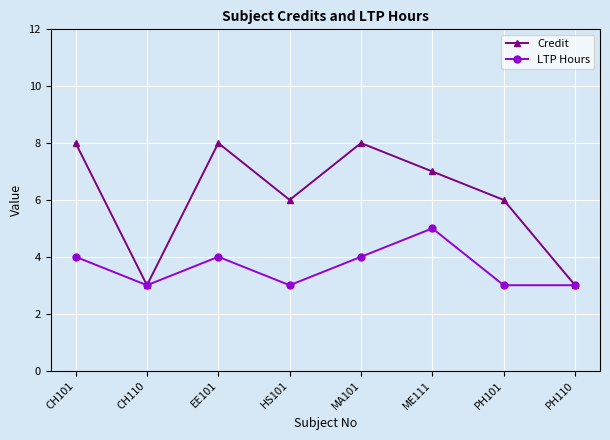

What is the spread (max minus min) of values at HS101?

3